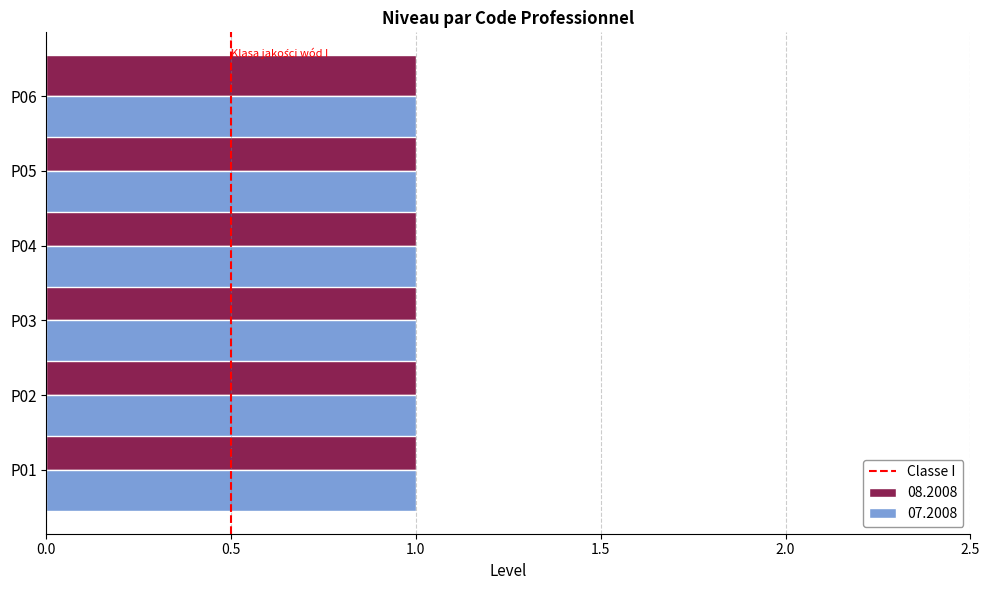

Count the values in the range 0 to 1.

2